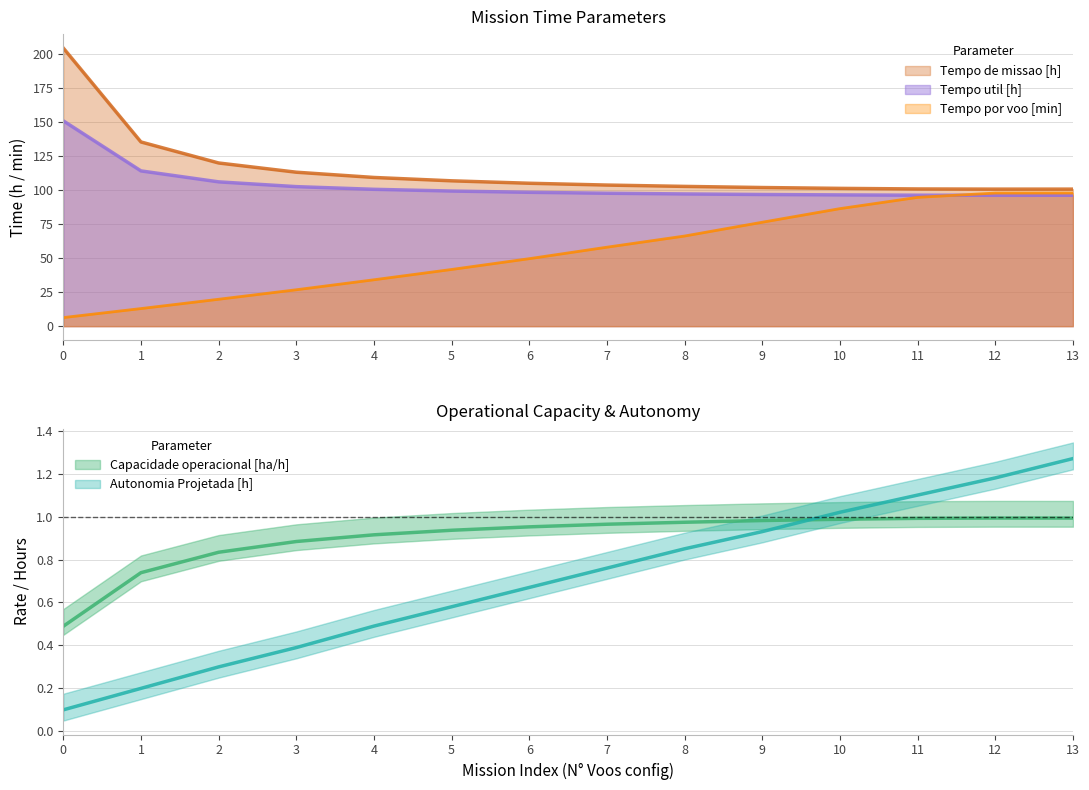

The Tempo por voo [min] series shows 97.8 at 13. True or false?

True